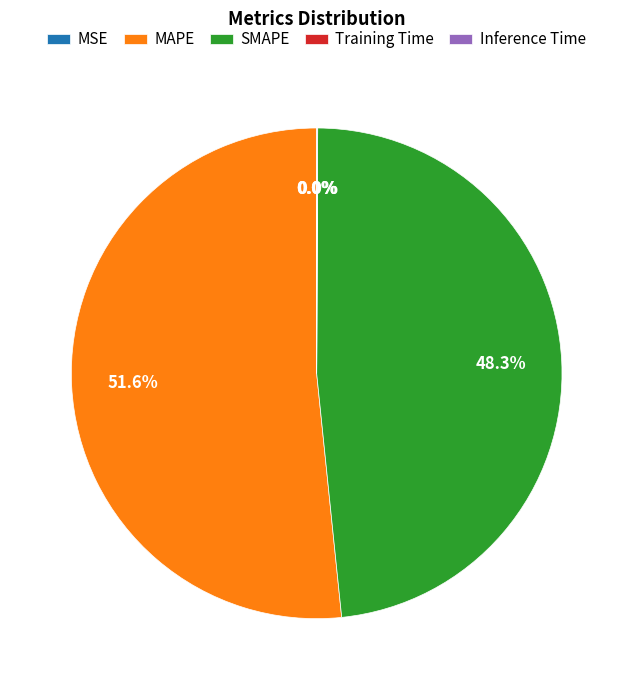

Does SMAPE account for over 50% of the chart?

No